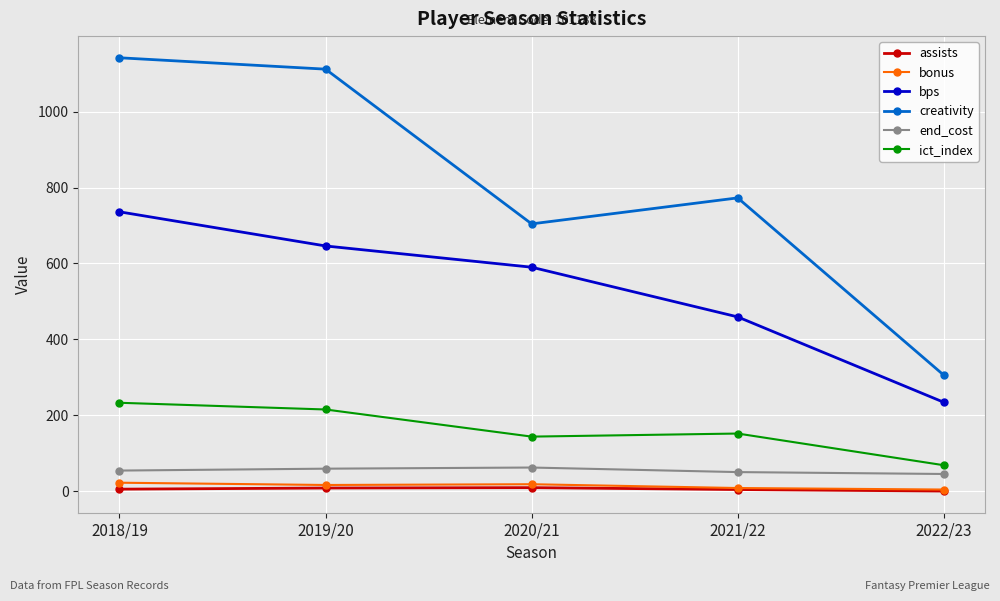

At which label does creativity reach its peak?

2018/19